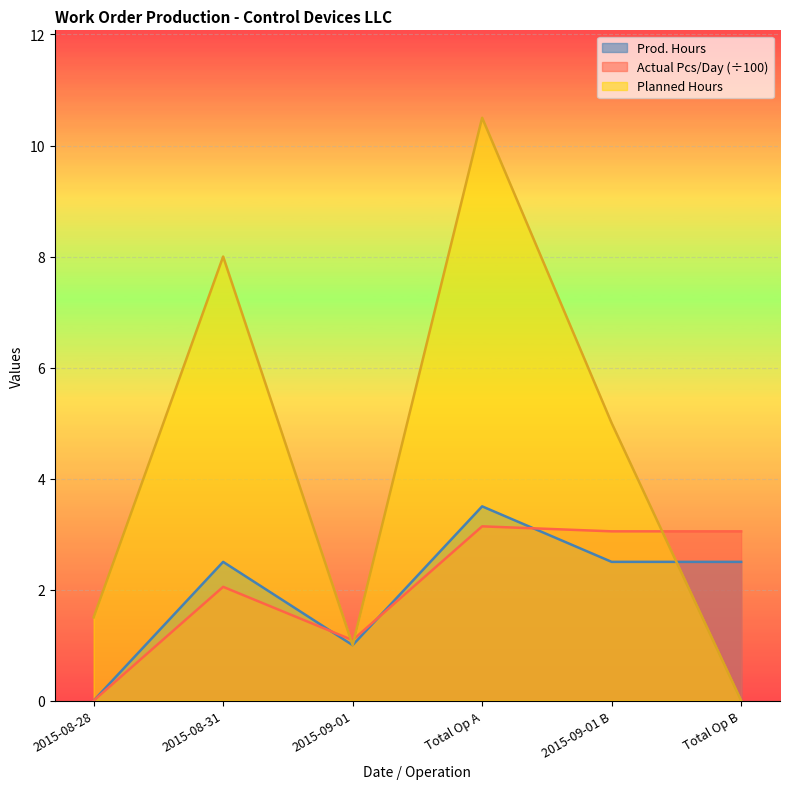

Reading right to left, what are all the values shown in this chart?

Prod. Hours: Total Op B=2.5	2015-09-01 B=2.5	Total Op A=3.5	2015-09-01=1.0	2015-08-31=2.5	2015-08-28=0.0
Actual Pcs/Day: Total Op B=3.0	2015-09-01 B=3.0	Total Op A=3.1	2015-09-01=1.1	2015-08-31=2.0	2015-08-28=0.0
Planned Hours: Total Op B=0.0	2015-09-01 B=5.0	Total Op A=10.5	2015-09-01=1.0	2015-08-31=8.0	2015-08-28=1.5